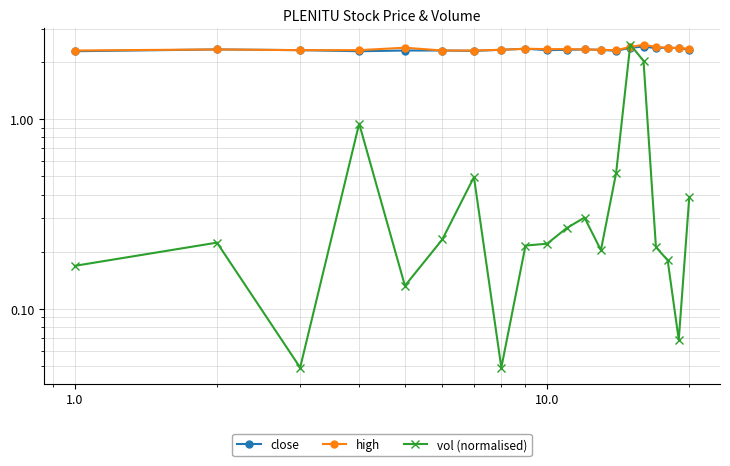

Reading left to right, transcribe all the data shown in this chart.

close: 2.3	2.3	2.3	2.3	2.3	2.3	2.3	2.3	2.4	2.3	2.3	2.3	2.3	2.3	2.4	2.4	2.4	2.4	2.4	2.3
high: 2.3	2.3	2.3	2.3	2.4	2.3	2.3	2.3	2.4	2.3	2.3	2.3	2.3	2.3	2.4	2.5	2.4	2.4	2.4	2.4
vol (normalised): 0.2	0.2	0.0	0.9	0.1	0.2	0.5	0.0	0.2	0.2	0.3	0.3	0.2	0.5	2.5	2.0	0.2	0.2	0.1	0.4